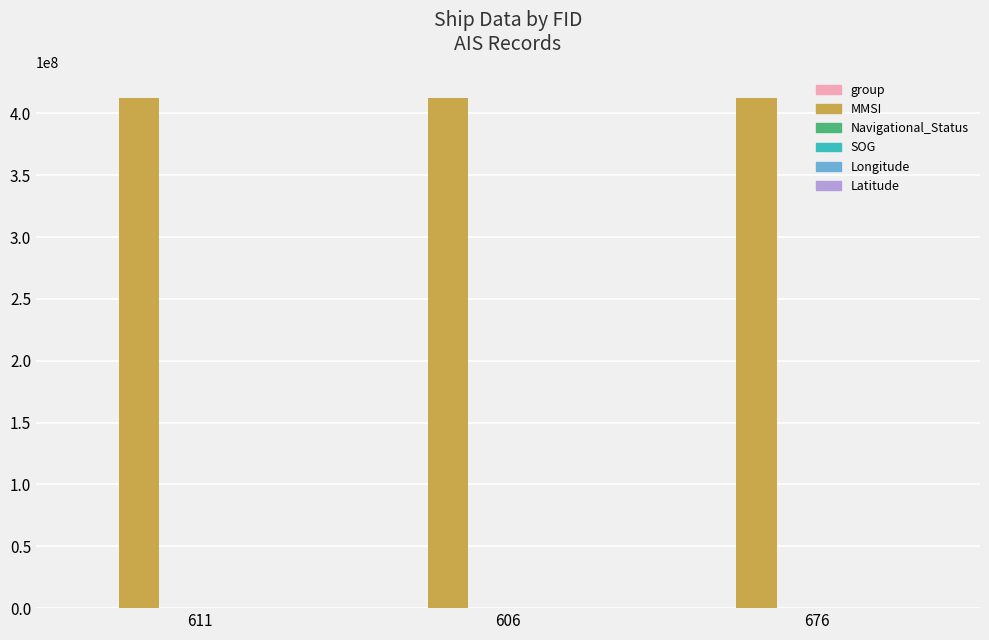

How many categories are shown in the chart?

3